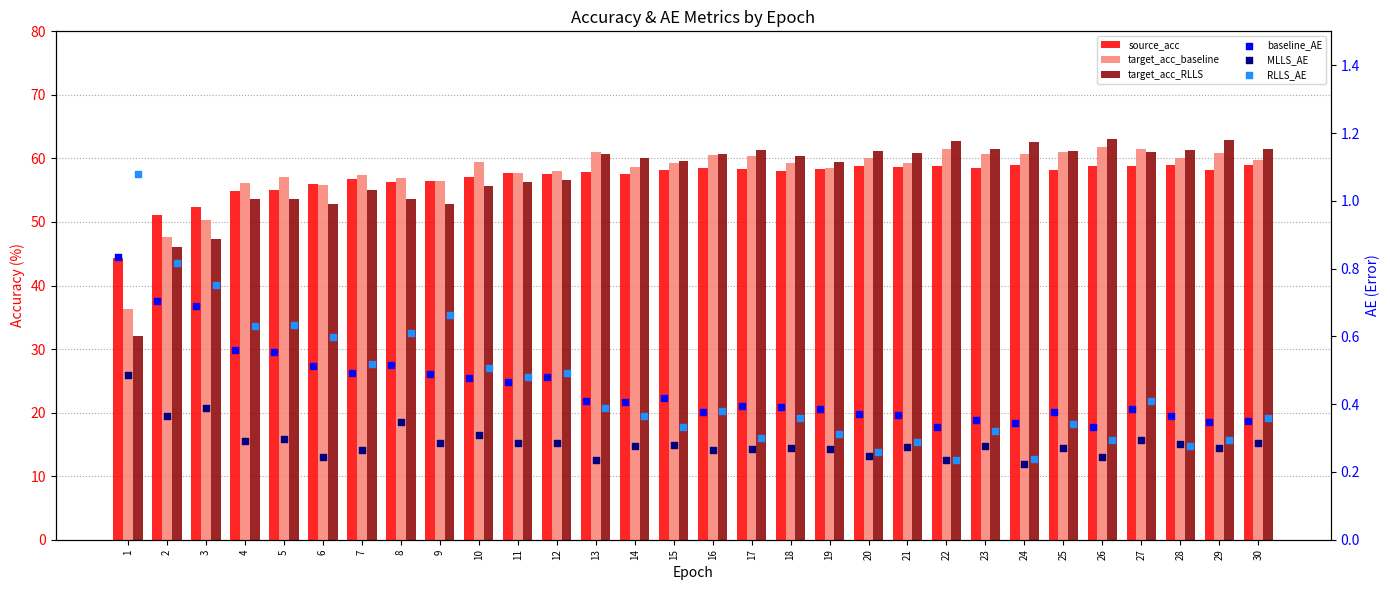

Which series has the largest total across all categories?

target_acc_baseline